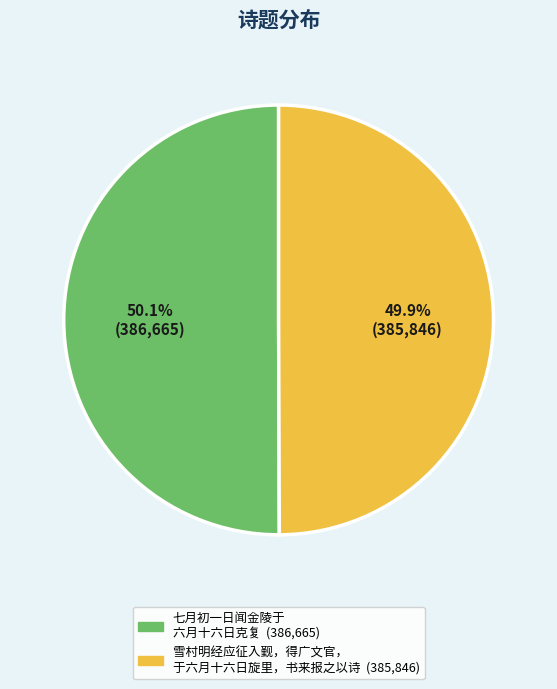

Does any single category account for the majority?

Yes